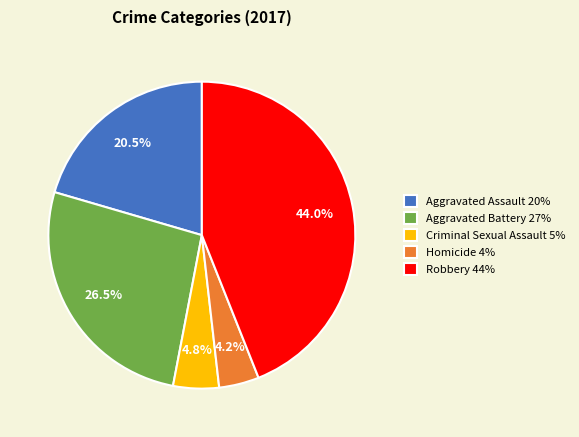

To the nearest percent, what is the difference between the Homicide and Criminal Sexual Assault slice percentages?

1%